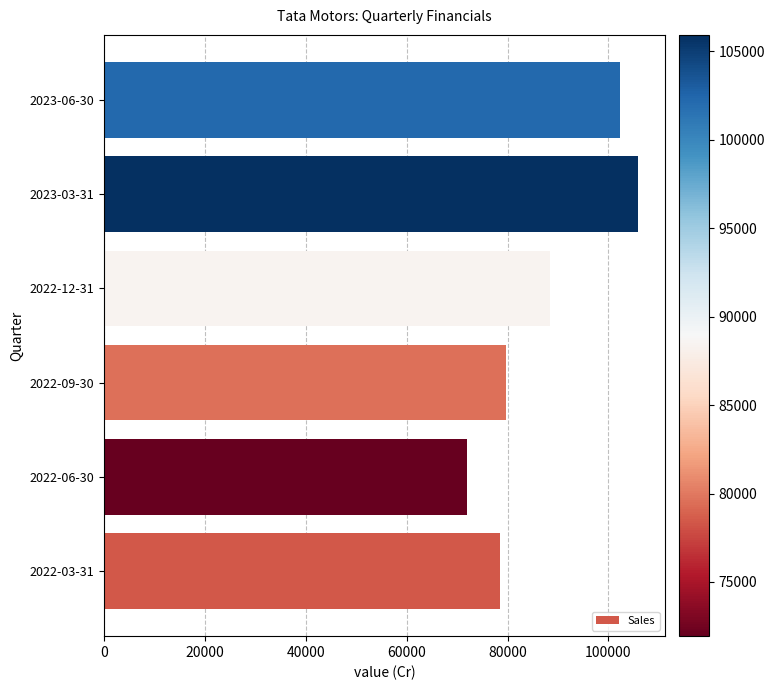

What is the difference between the maximum and minimum values?

33997.7